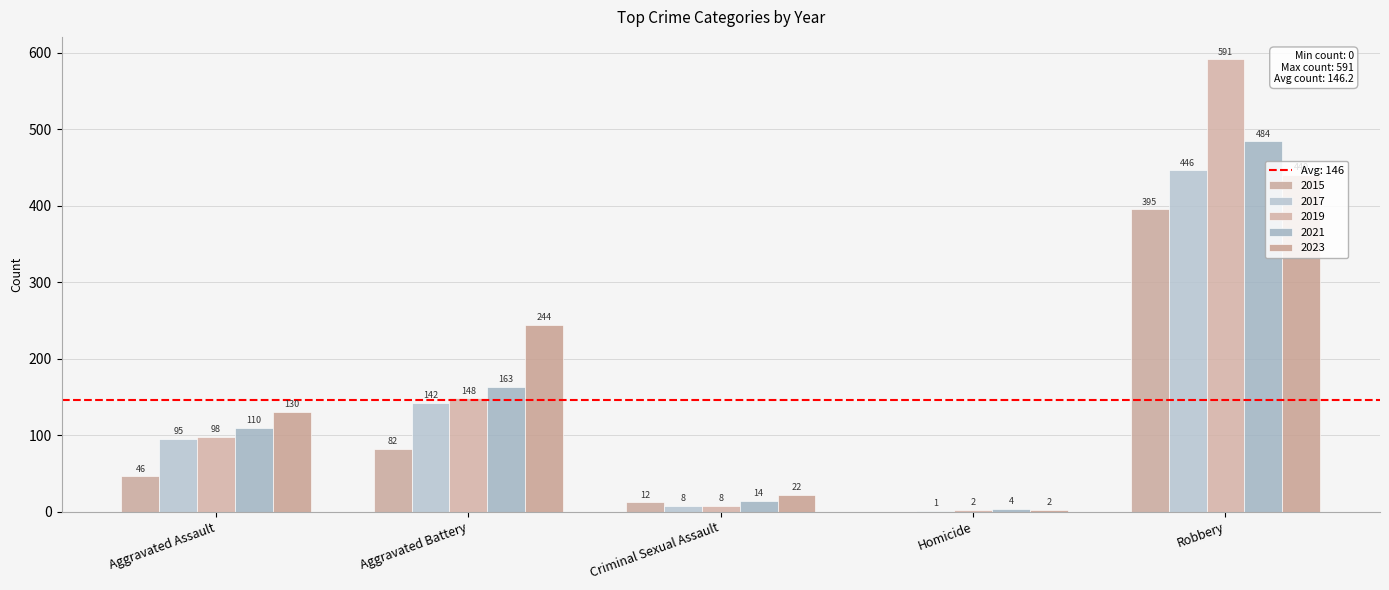

How many series are shown in this chart?

5